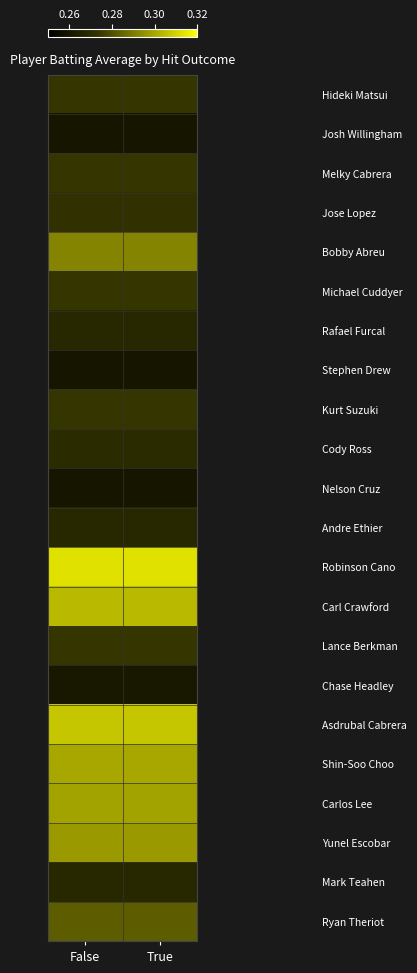

Between True and False, which is larger?

True